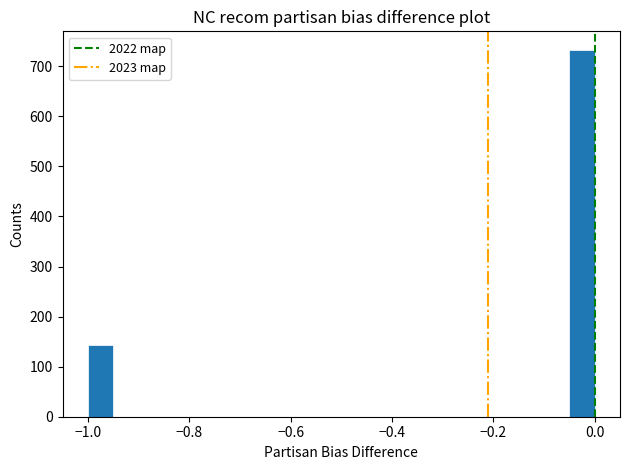

Read against the x-axis, roughly where is the centre of the tallest bar?

-0.02